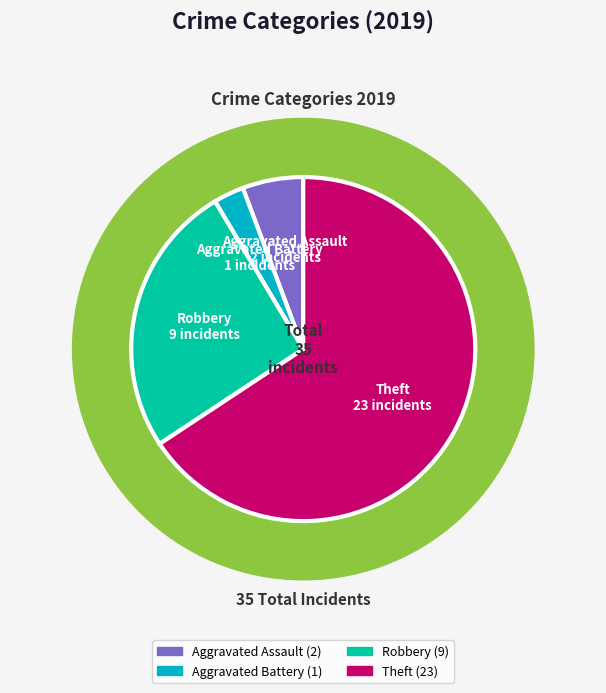

Between Robbery and Aggravated Assault, which is larger?

Robbery